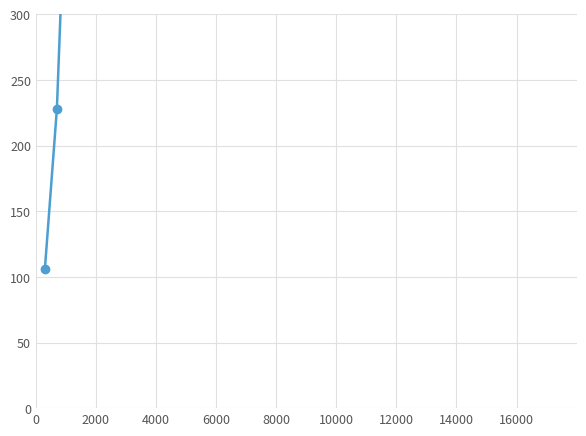

True or false: the data shows 106 at 0.

True